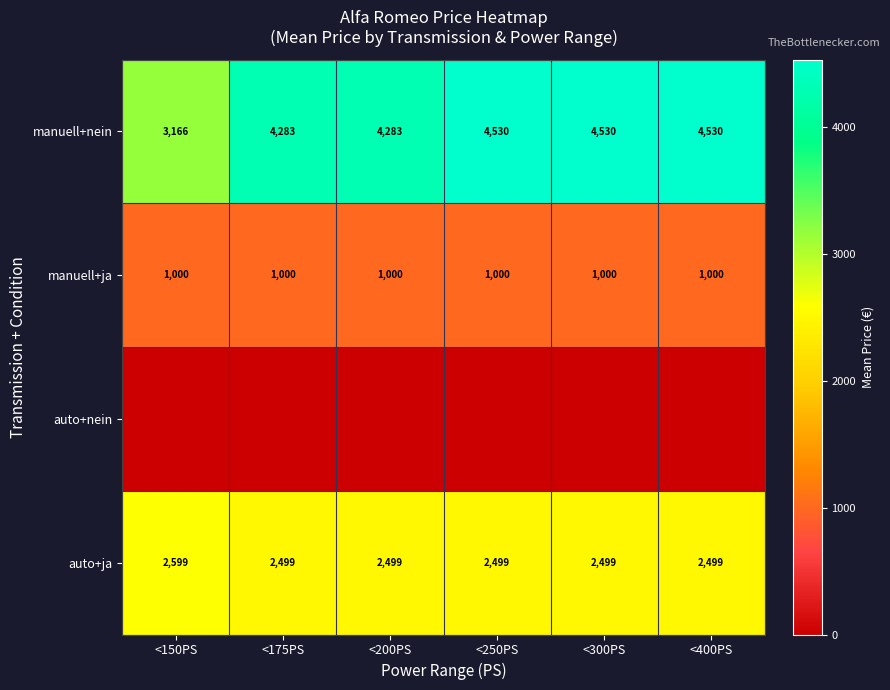

What is the total value across all series at <200PS?

7783.3